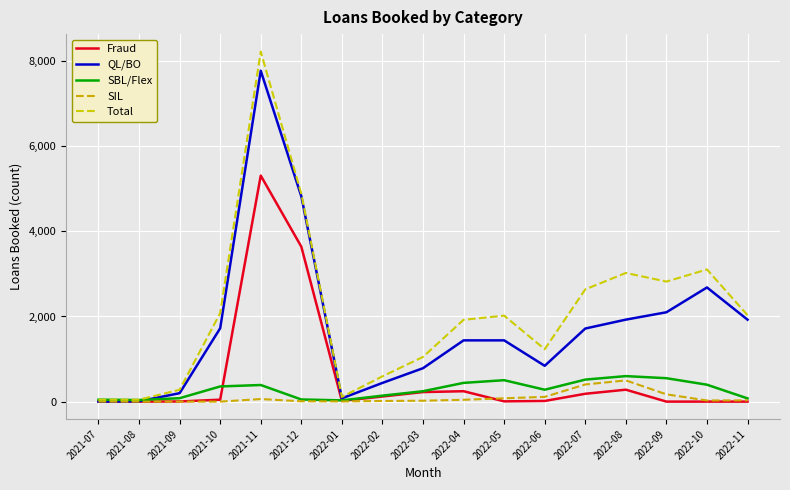

List the series in order of their peak value, lowest first.

SIL, SBL/Flex, Fraud, QL/BO, Total